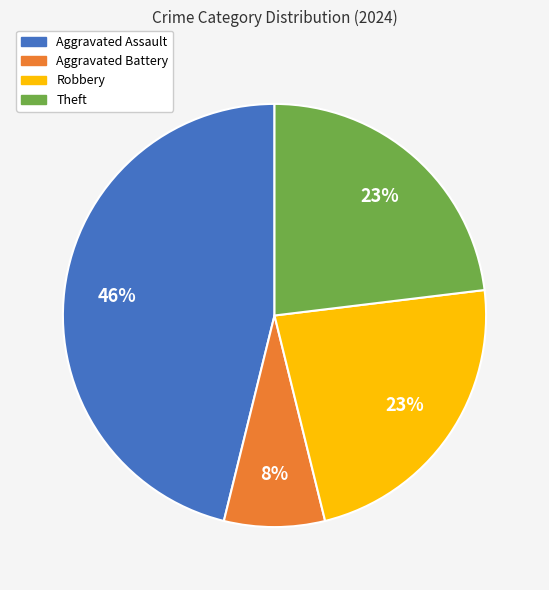

Does Robbery represent more than half of the total?

No